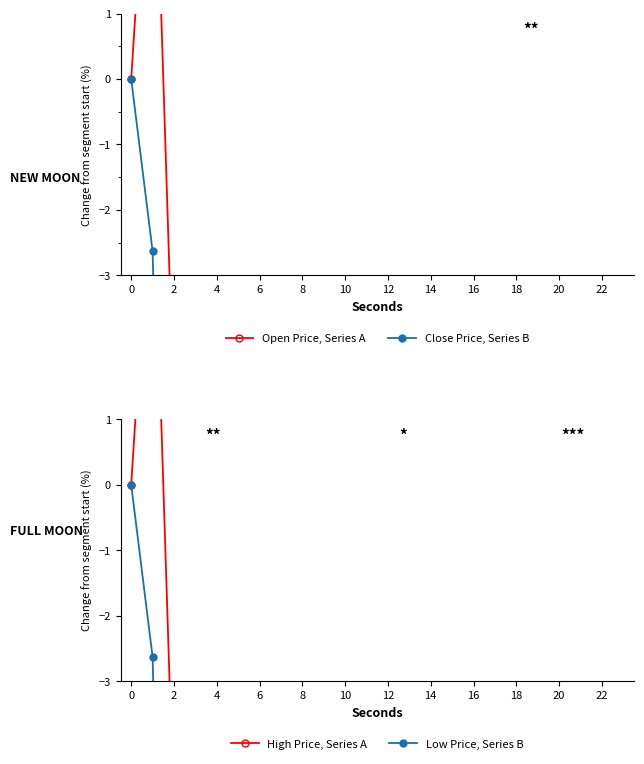

What is the label of the 16th point from the left?

15